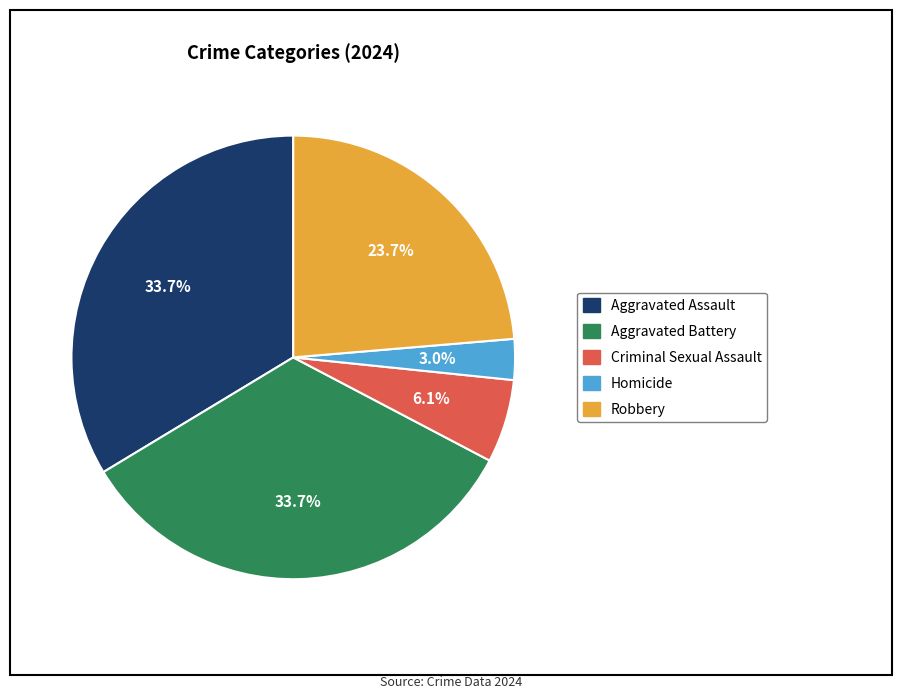

Combined, do Criminal Sexual Assault and Aggravated Assault account for over 50%?

No